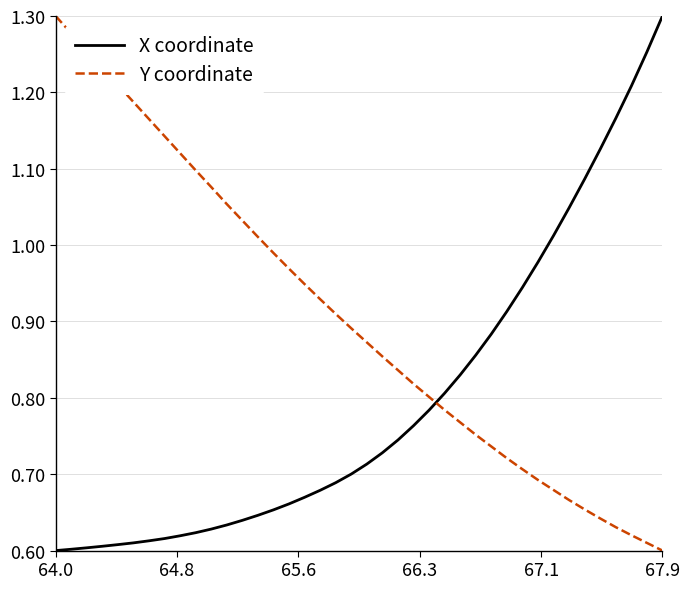

Which series has the largest total across all categories?

Y coordinate